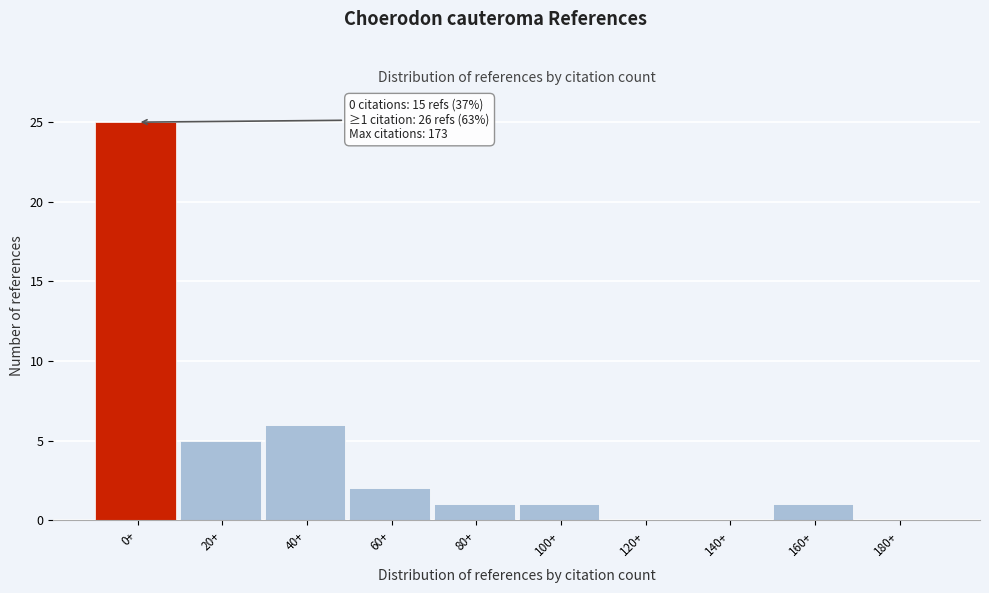

Reading right to left, transcribe all the data shown in this chart.

180+=0	160+=1	140+=0	120+=0	100+=1	80+=1	60+=2	40+=6	20+=5	0+=25